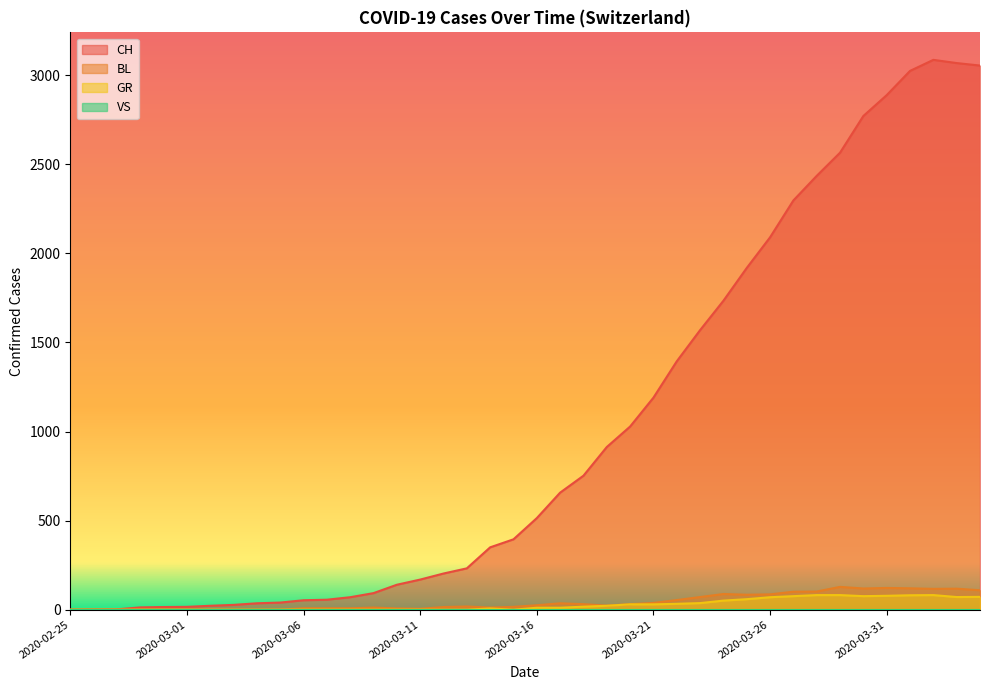

Which category has the lowest value in the BL series?

2020-02-25